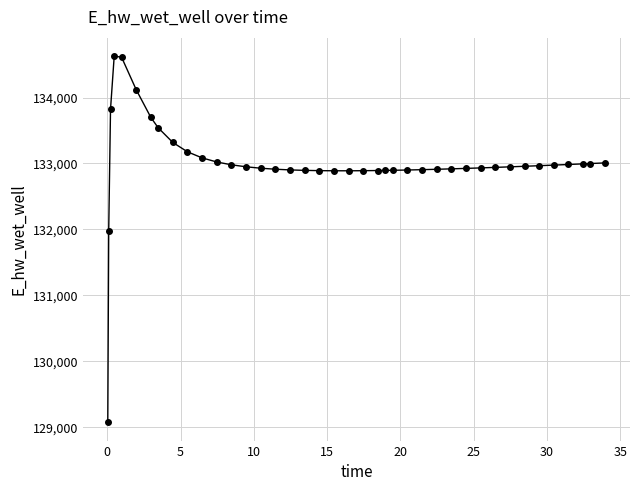

What is the sum of all values?

5320154.5